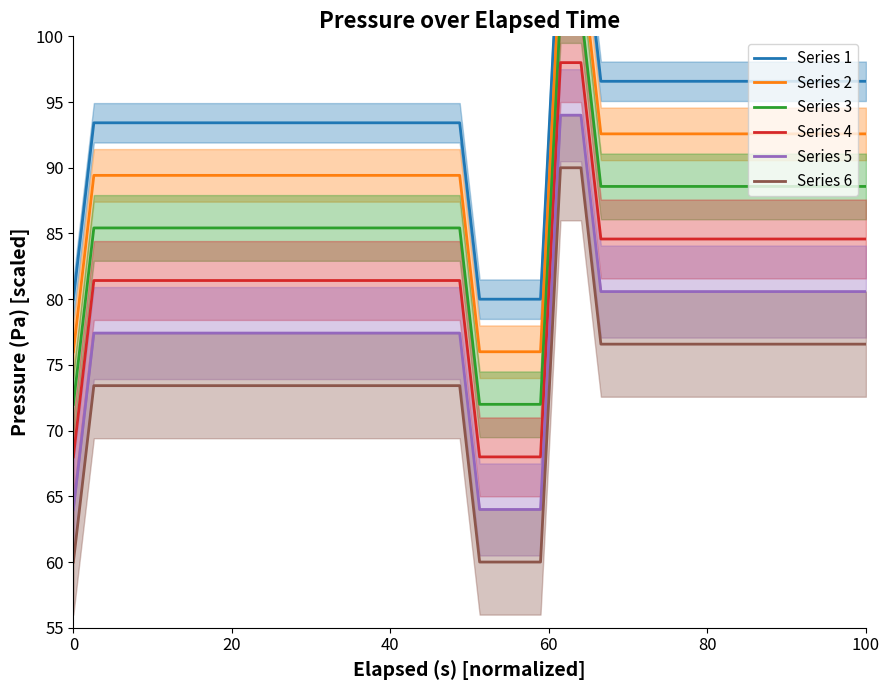

What is the maximum value for Series 6?

90.0